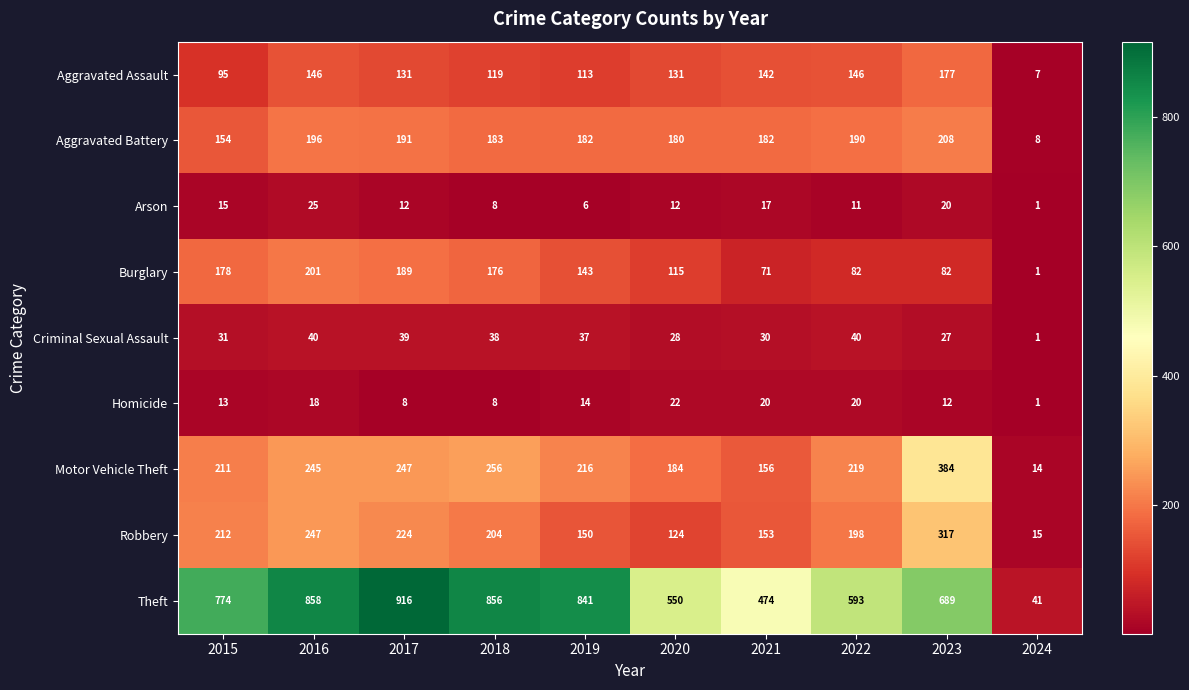

At which category is the sum across all series the highest?

2016